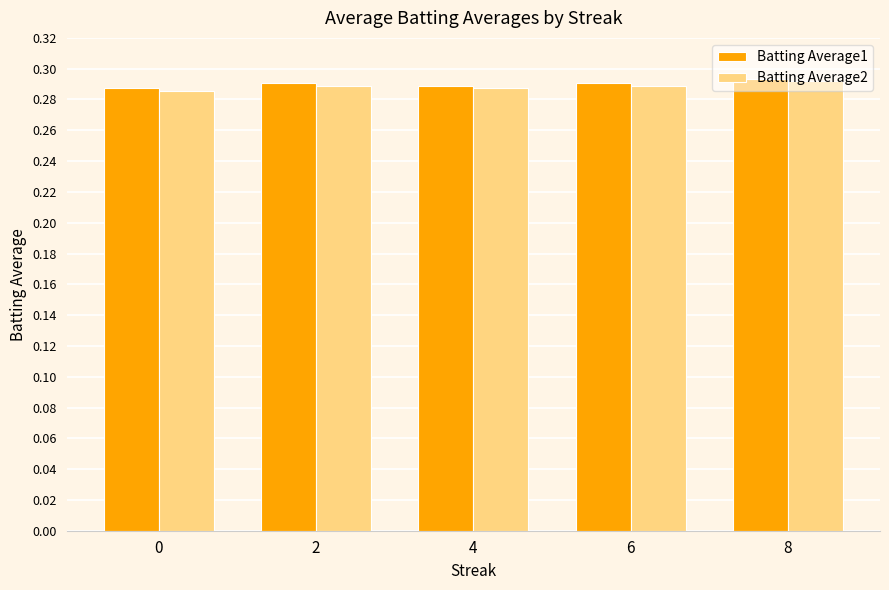

True or false: Batting Average1 has a value of 0.2 at 8.

False